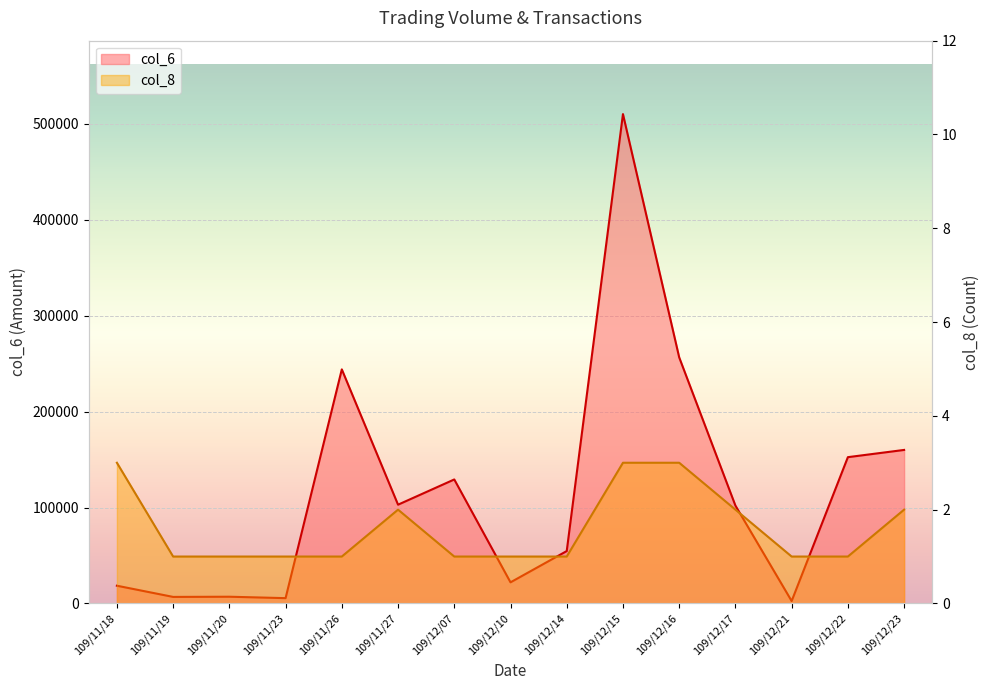

What is the sum of all col_6 values?

1774310